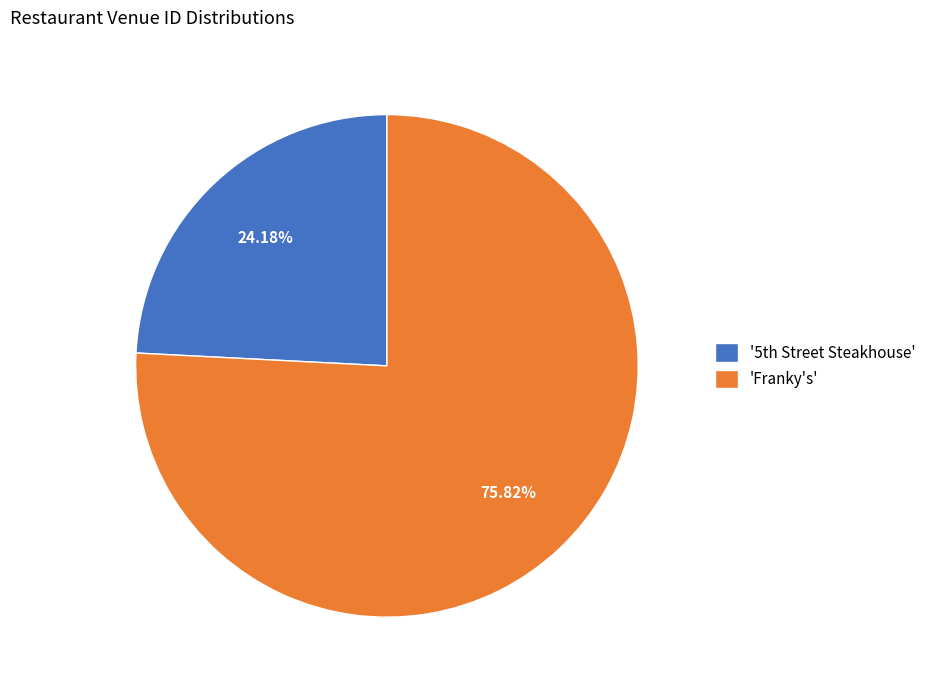

Which slice is the smallest?

'5th Street Steakhouse'